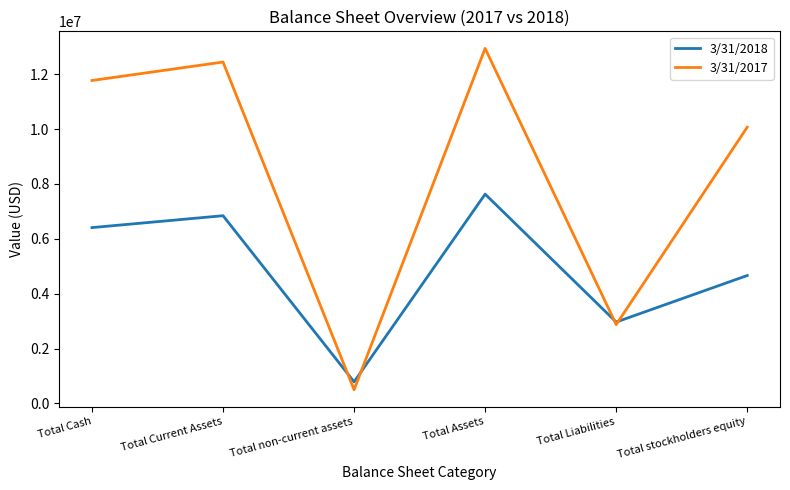

List the series in order of their peak value, highest first.

3/31/2017, 3/31/2018